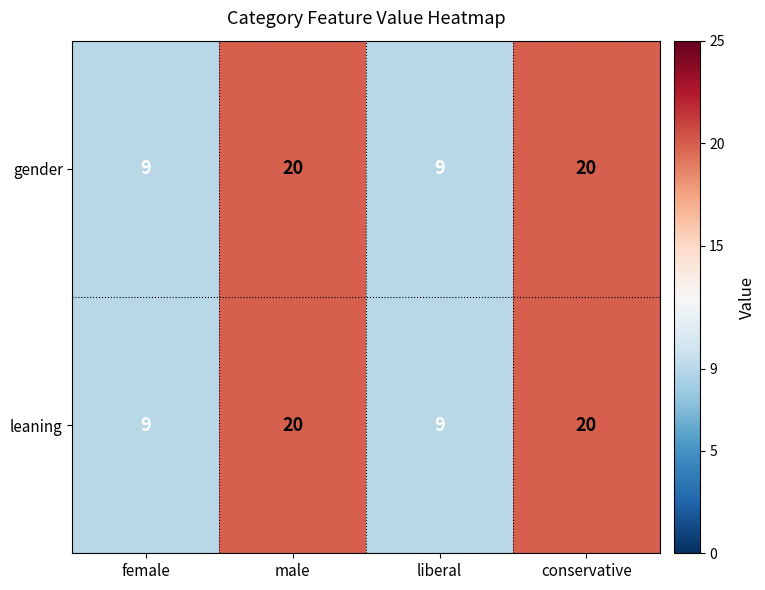

Reading left to right, extract all data points from this chart.

gender: female=9	male=20	liberal=9	conservative=20
leaning: female=9	male=20	liberal=9	conservative=20